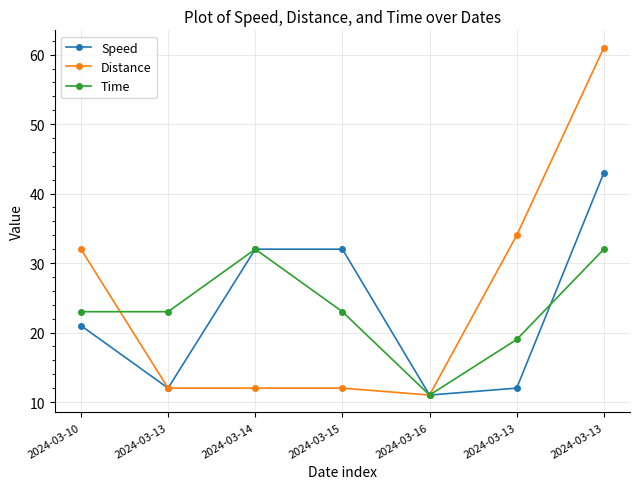

What is the difference between the highest and lowest values at 2024-03-13?

11